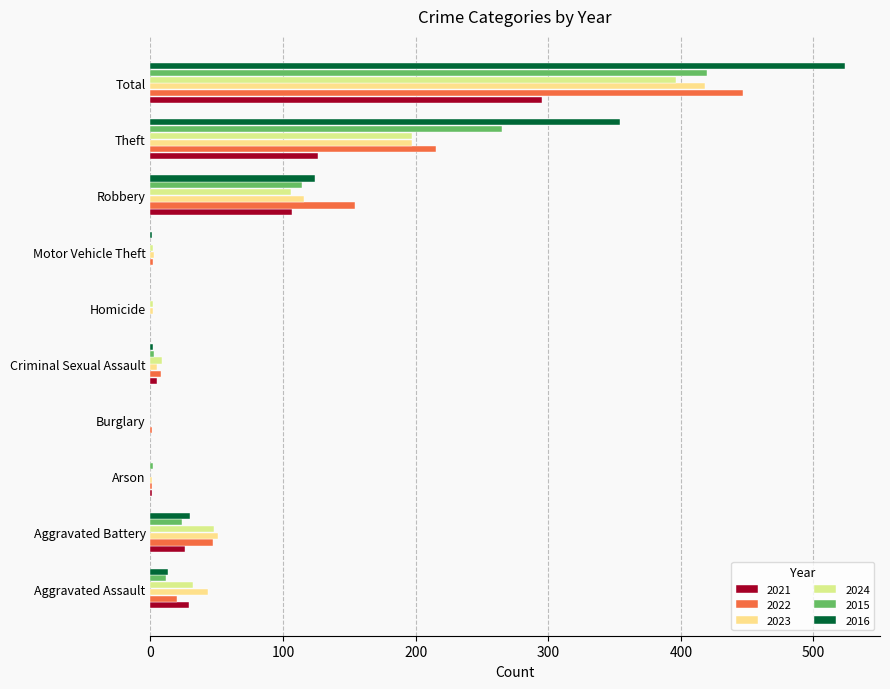

List the labels in order of 2021 value, largest first.

Total, Theft, Robbery, Aggravated Assault, Aggravated Battery, Criminal Sexual Assault, Arson, Burglary, Homicide, Motor Vehicle Theft